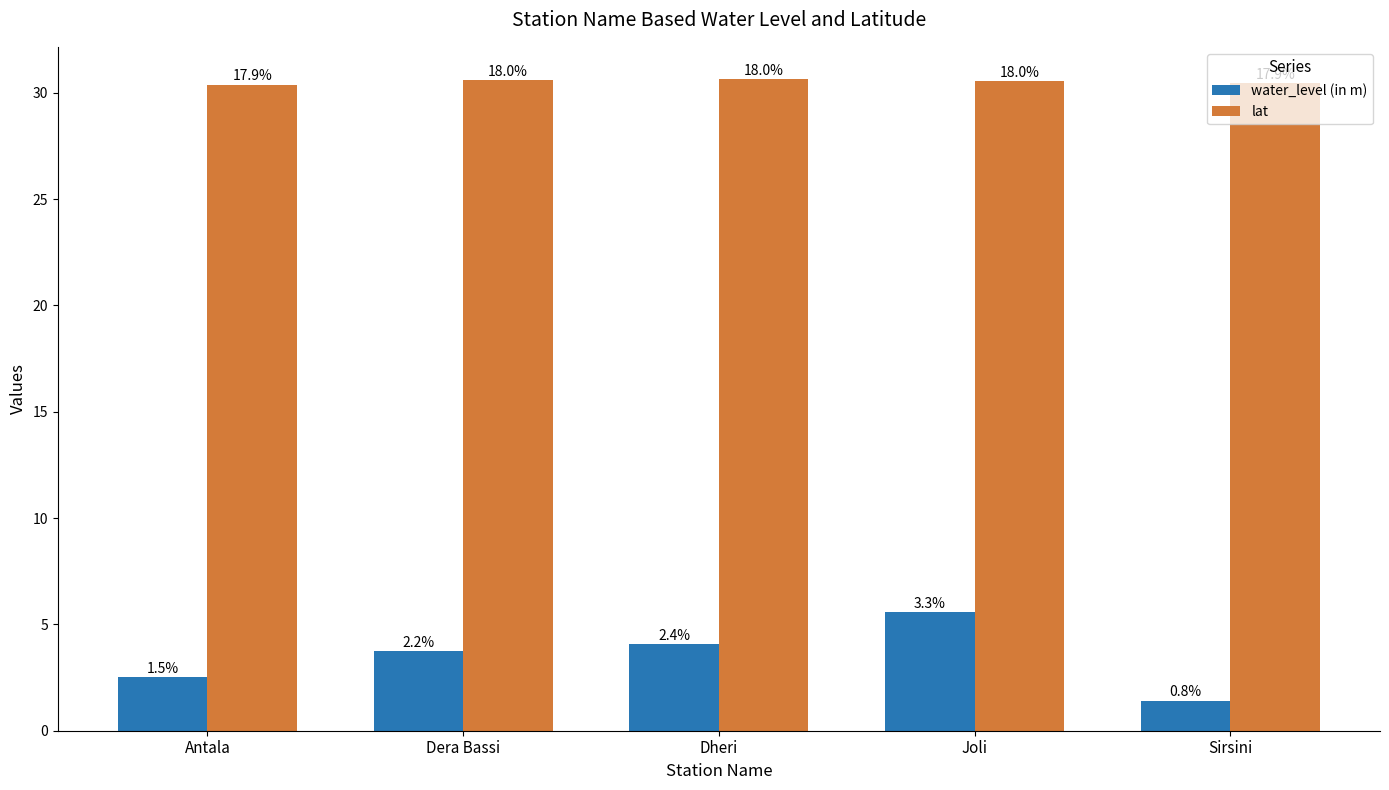

Where is water_level (in m) nearest to the value 3?

Antala